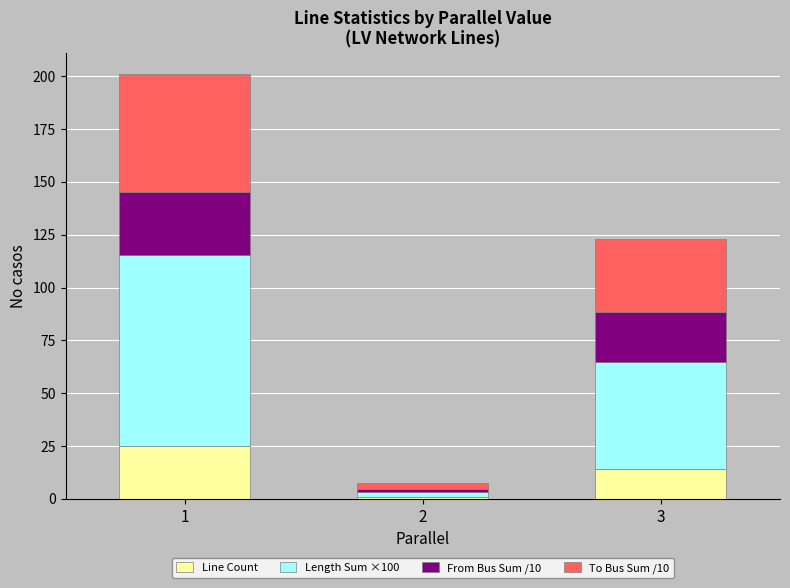

What is the difference between the maximum and minimum values in the Line Count series?

24.0